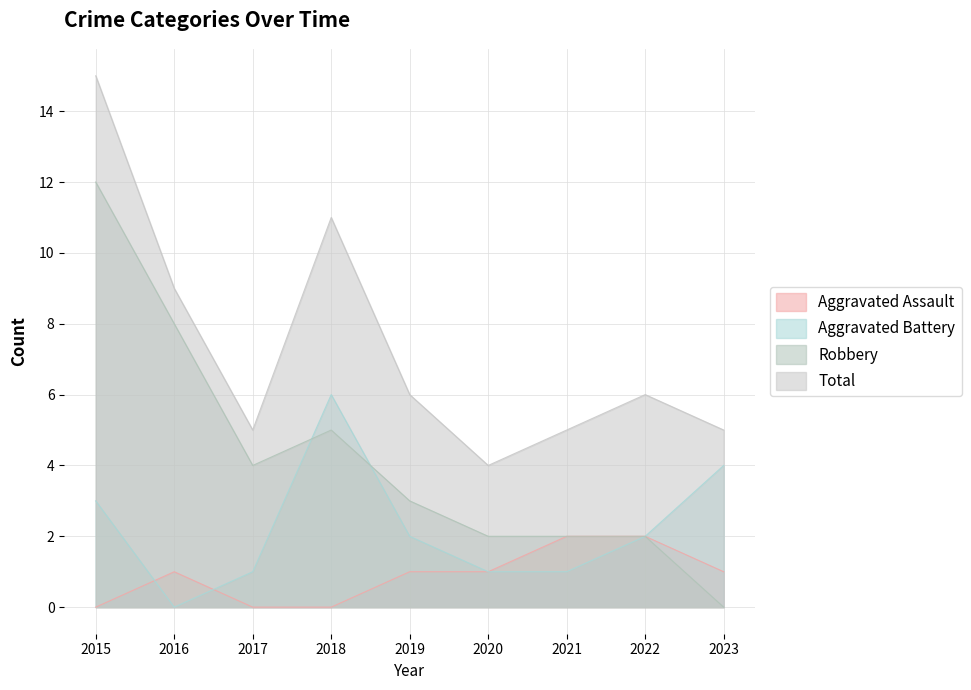

Count the Aggravated Assault values in the range 0 to 1.

7